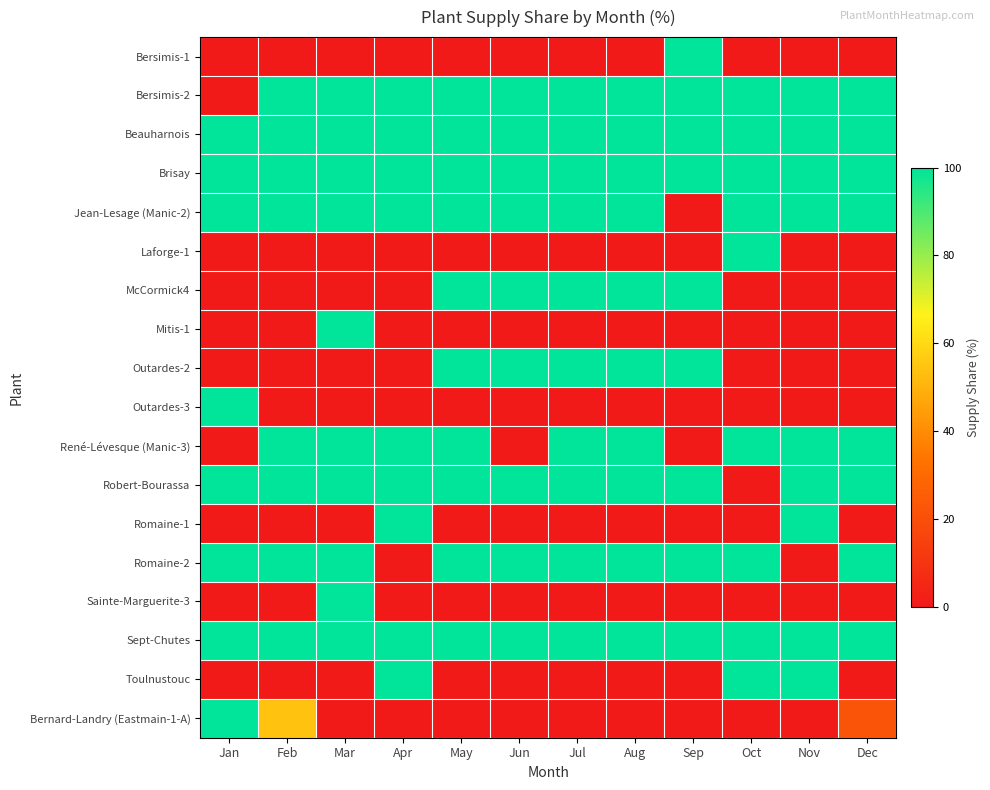

Reading left to right, what are all the values shown in this chart?

Bersimis-1: Jan=0	Feb=0	Mar=0	Apr=0	May=0	Jun=0	Jul=0	Aug=0	Sep=100	Oct=0	Nov=0	Dec=0
Bersimis-2: Jan=0	Feb=100	Mar=100	Apr=100	May=100	Jun=100	Jul=100	Aug=100	Sep=100	Oct=100	Nov=100	Dec=100
Beauharnois: Jan=100	Feb=100	Mar=100	Apr=100	May=100	Jun=100	Jul=100	Aug=100	Sep=100	Oct=100	Nov=100	Dec=100
Brisay: Jan=100	Feb=100	Mar=100	Apr=100	May=100	Jun=100	Jul=100	Aug=100	Sep=100	Oct=100	Nov=100	Dec=100
Jean-Lesage (Manic-2): Jan=100	Feb=100	Mar=100	Apr=100	May=100	Jun=100	Jul=100	Aug=100	Sep=0	Oct=100	Nov=100	Dec=100
Laforge-1: Jan=0	Feb=0	Mar=0	Apr=0	May=0	Jun=0	Jul=0	Aug=0	Sep=0	Oct=100	Nov=0	Dec=0
McCormick4: Jan=0	Feb=0	Mar=0	Apr=0	May=100	Jun=100	Jul=100	Aug=100	Sep=100	Oct=0	Nov=0	Dec=0
Mitis-1: Jan=0	Feb=0	Mar=100	Apr=0	May=0	Jun=0	Jul=0	Aug=0	Sep=0	Oct=0	Nov=0	Dec=0
Outardes-2: Jan=0	Feb=0	Mar=0	Apr=0	May=100	Jun=100	Jul=100	Aug=100	Sep=100	Oct=0	Nov=0	Dec=0
Outardes-3: Jan=100	Feb=0	Mar=0	Apr=0	May=0	Jun=0	Jul=0	Aug=0	Sep=0	Oct=0	Nov=0	Dec=0
René-Lévesque (Manic-3): Jan=0	Feb=100	Mar=100	Apr=100	May=100	Jun=0	Jul=100	Aug=100	Sep=0	Oct=100	Nov=100	Dec=100
Robert-Bourassa: Jan=100	Feb=100	Mar=100	Apr=100	May=100	Jun=100	Jul=100	Aug=100	Sep=100	Oct=0	Nov=100	Dec=100
Romaine-1: Jan=0	Feb=0	Mar=0	Apr=100	May=0	Jun=0	Jul=0	Aug=0	Sep=0	Oct=0	Nov=100	Dec=0
Romaine-2: Jan=100	Feb=100	Mar=100	Apr=0	May=100	Jun=100	Jul=100	Aug=100	Sep=100	Oct=100	Nov=0	Dec=100
Sainte-Marguerite-3: Jan=0	Feb=0	Mar=100	Apr=0	May=0	Jun=0	Jul=0	Aug=0	Sep=0	Oct=0	Nov=0	Dec=0
Sept-Chutes: Jan=100	Feb=100	Mar=100	Apr=100	May=100	Jun=100	Jul=100	Aug=100	Sep=100	Oct=100	Nov=100	Dec=100
Toulnustouc: Jan=0	Feb=0	Mar=0	Apr=100	May=0	Jun=0	Jul=0	Aug=0	Sep=0	Oct=100	Nov=100	Dec=0
Bernard-Landry (Eastmain-1-A): Jan=100	Feb=54	Mar=0	Apr=0	May=0	Jun=0	Jul=0	Aug=0	Sep=0	Oct=0	Nov=0	Dec=22